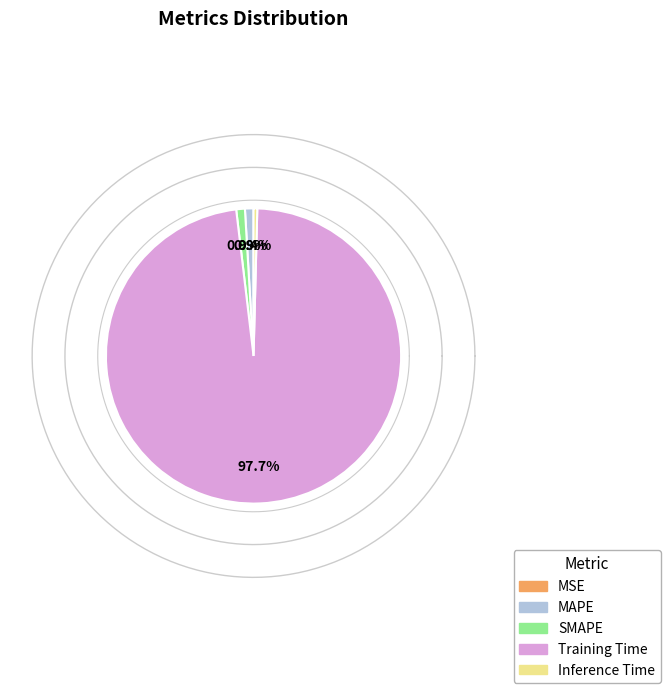

Rank the categories by value from highest to lowest.

Training Time, SMAPE, MAPE, Inference Time, MSE